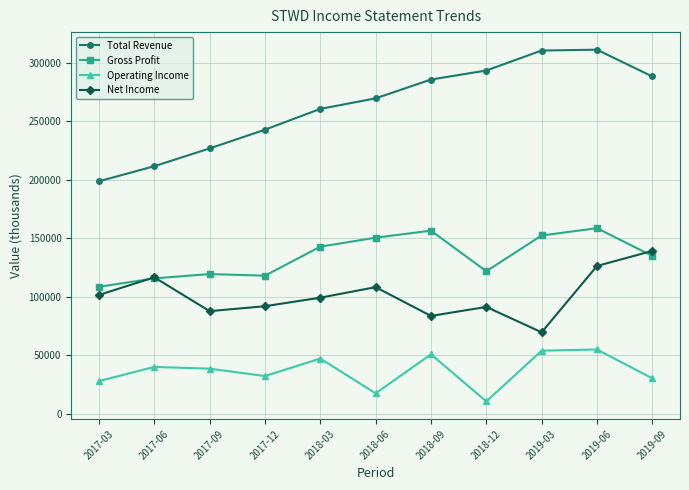

At which label does Operating Income reach its minimum?

2018-12